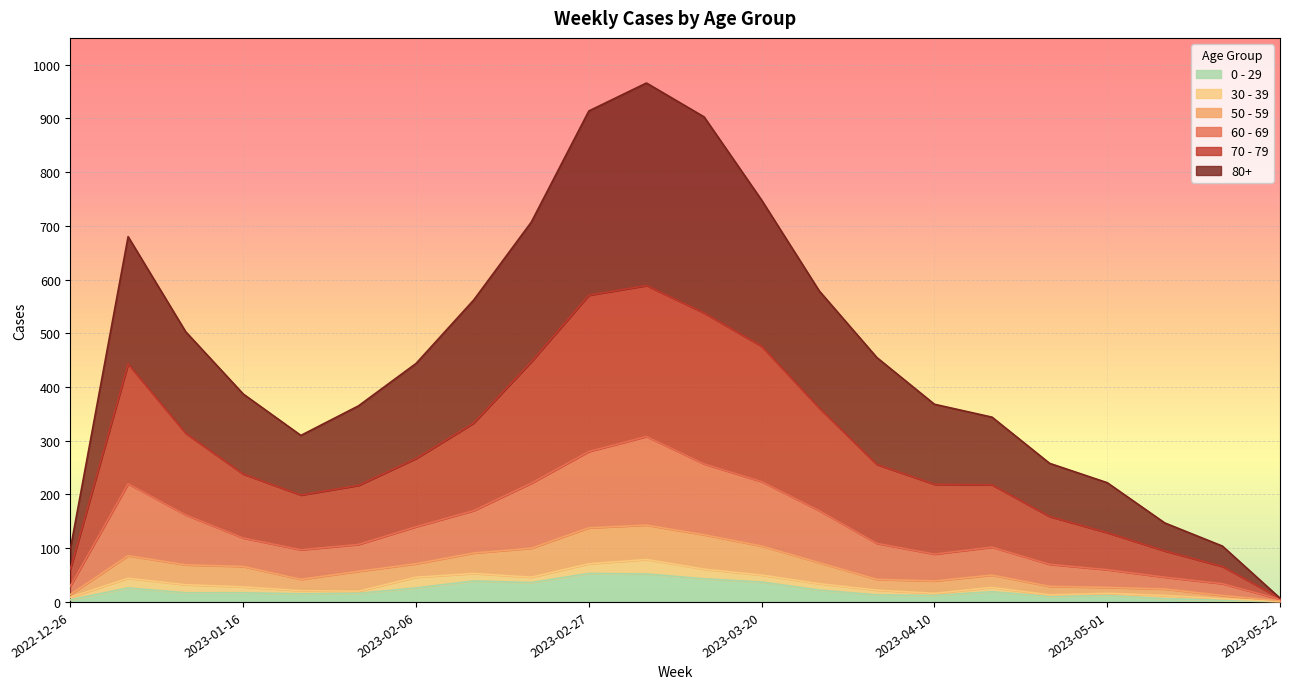

At how many categories does at least one series exceed 24?

21